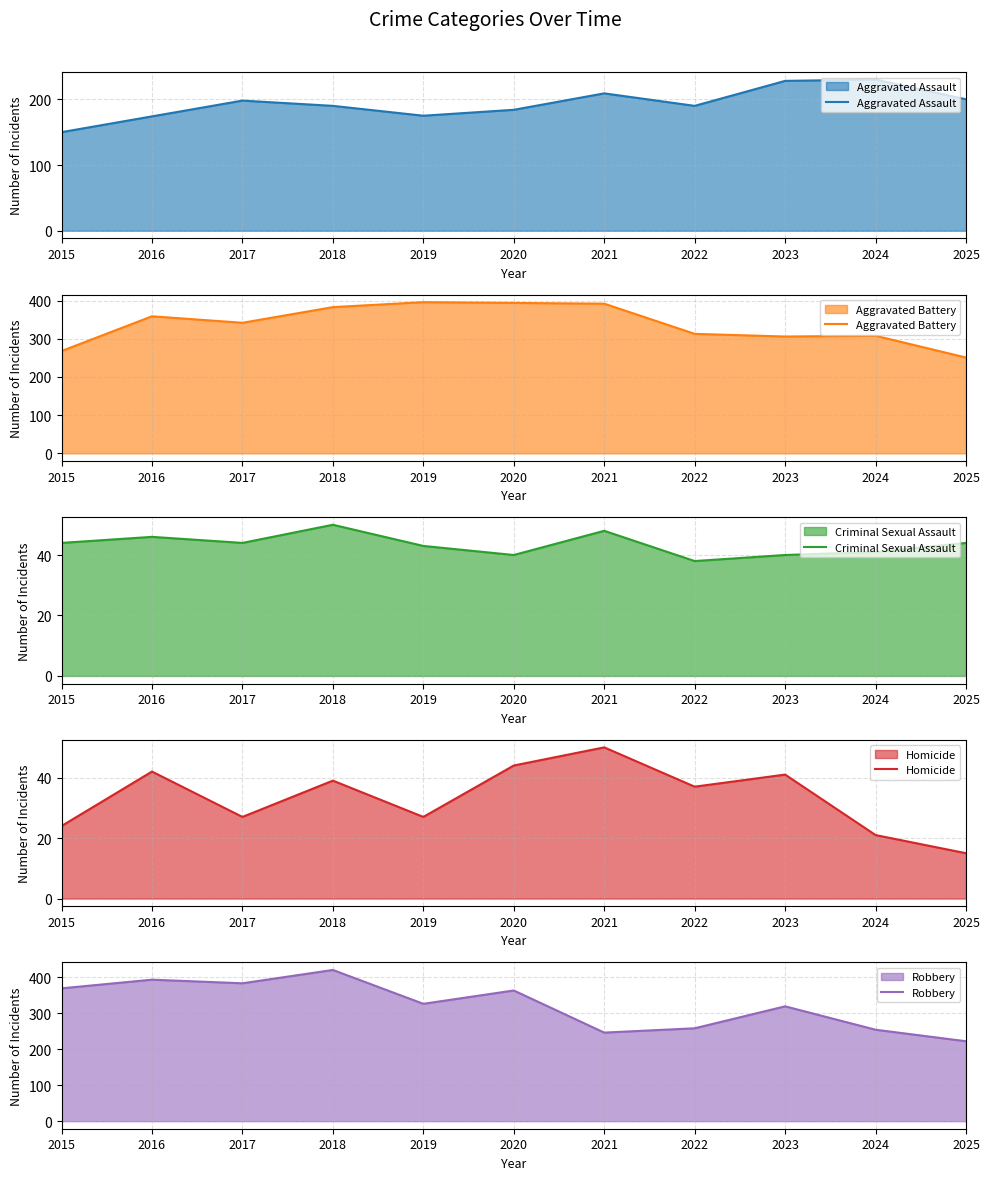

What is the difference between the highest and lowest values at 2015?

345